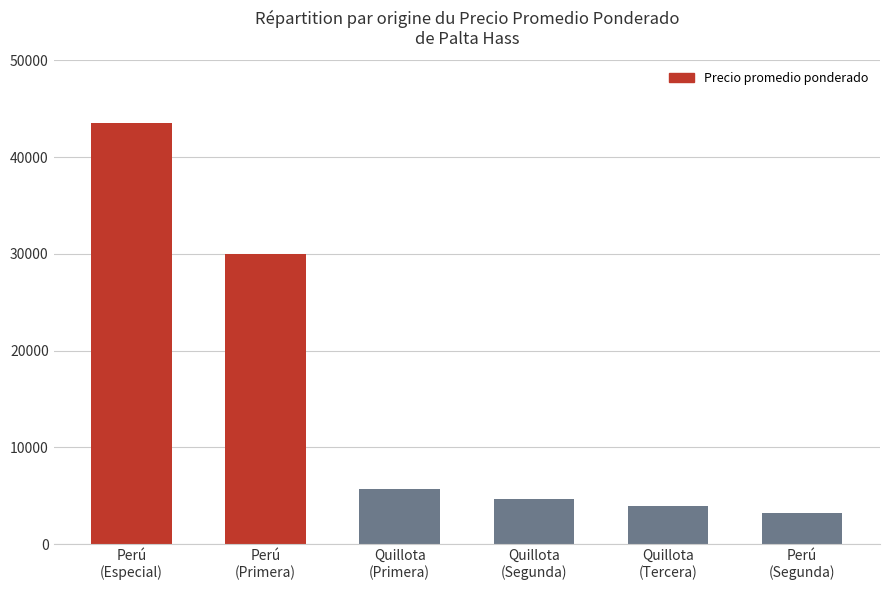

Does the chart contain stacked bars?

No